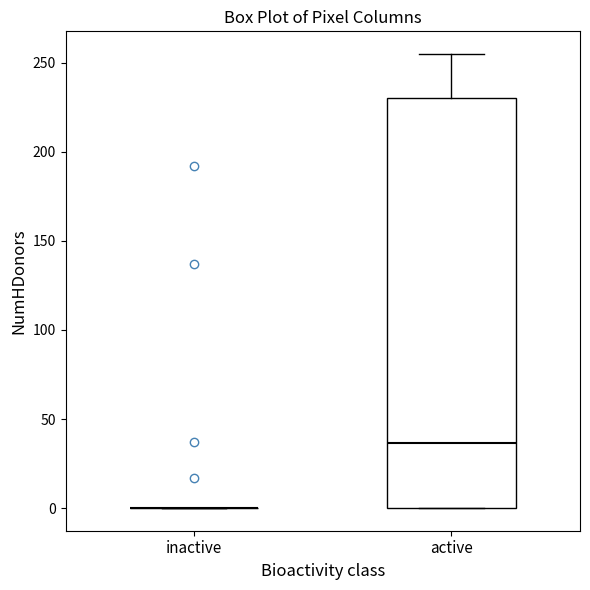

Which box is the tallest, from its lower edge to its upper edge?

active